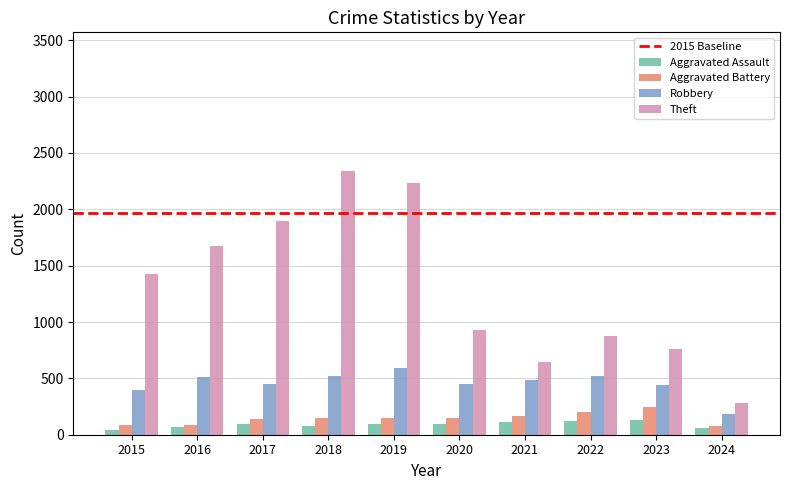

What is the average value of the Aggravated Assault series?

90